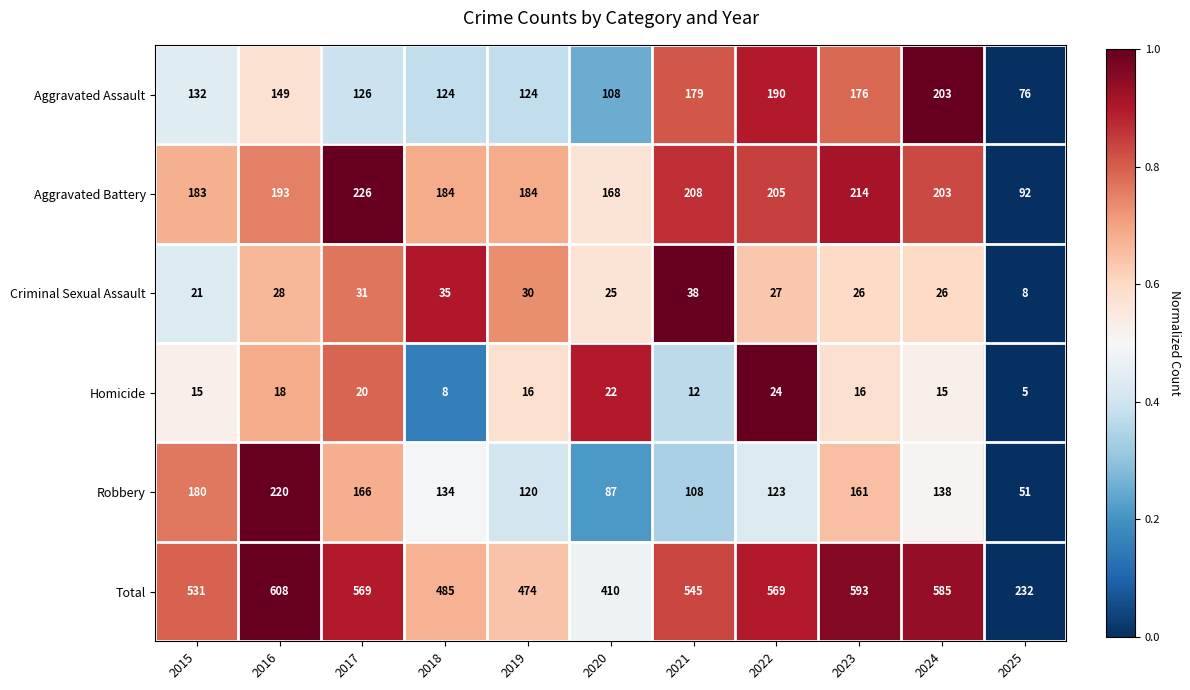

At which category is the sum across all series the highest?

2016